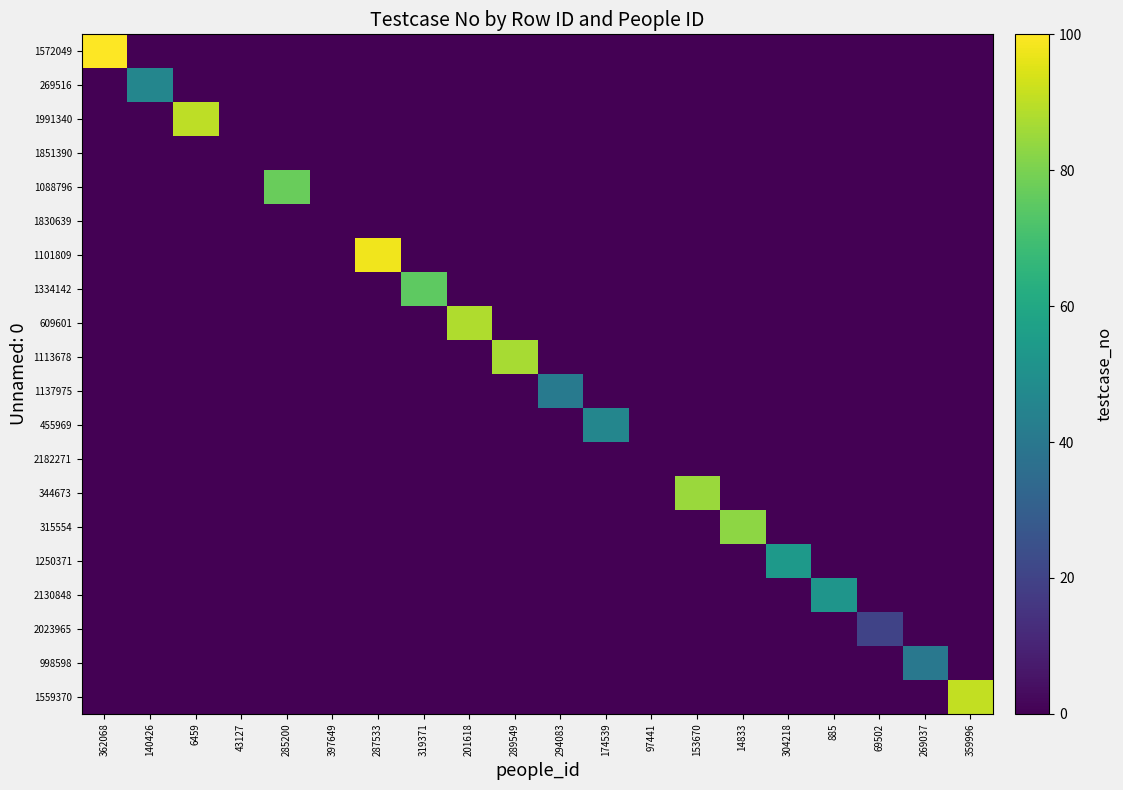

Which label corresponds to the largest value in the chart?

362068